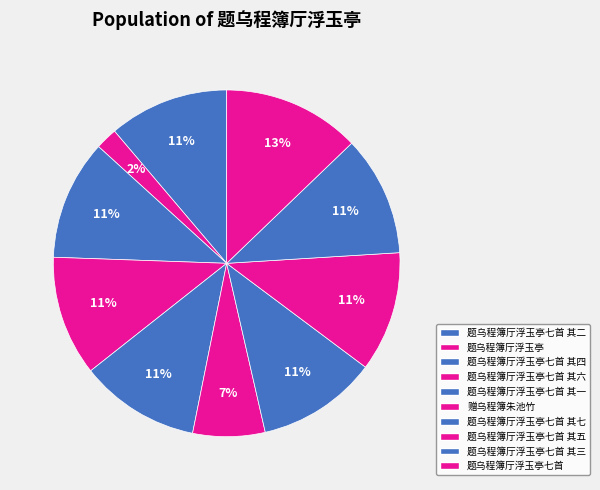

What is the smallest slice in the pie chart?

题乌程簿厅浮玉亭